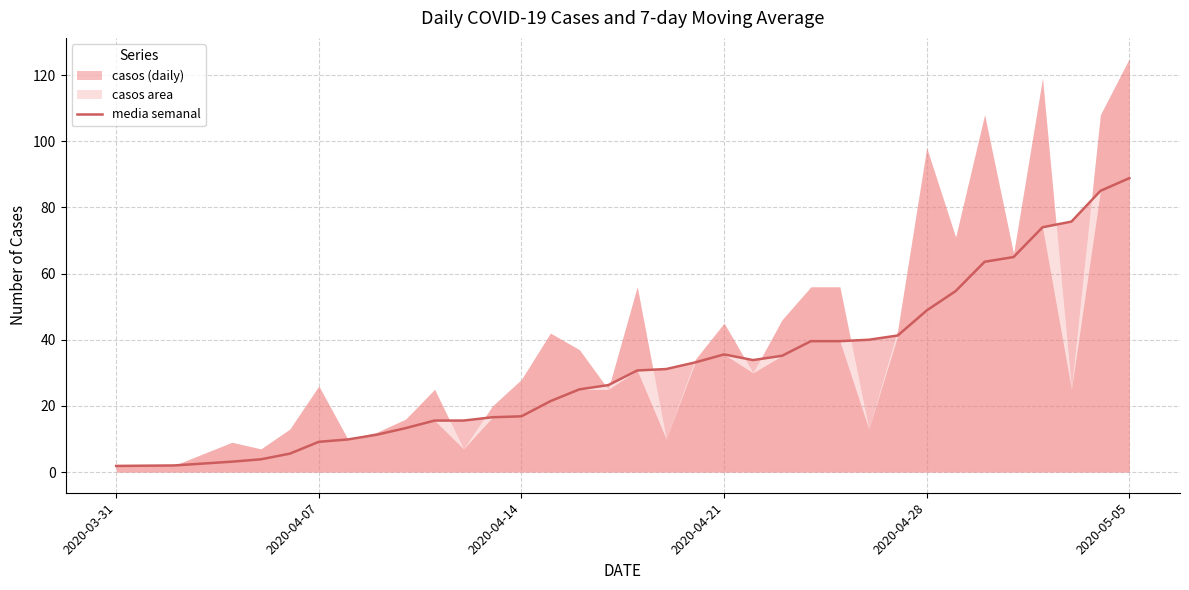

Reading right to left, list all the values displayed in this chart.

88.9	85.0	75.7	74.0	65.0	63.6	54.7	48.9	41.3	40.0	39.6	39.6	35.1	33.9	35.6	33.1	31.1	30.7	26.3	25.0	21.4	16.9	16.6	15.6	15.6	13.3	11.3	9.9	9.1	5.6	3.9	3.1	2.0	1.9